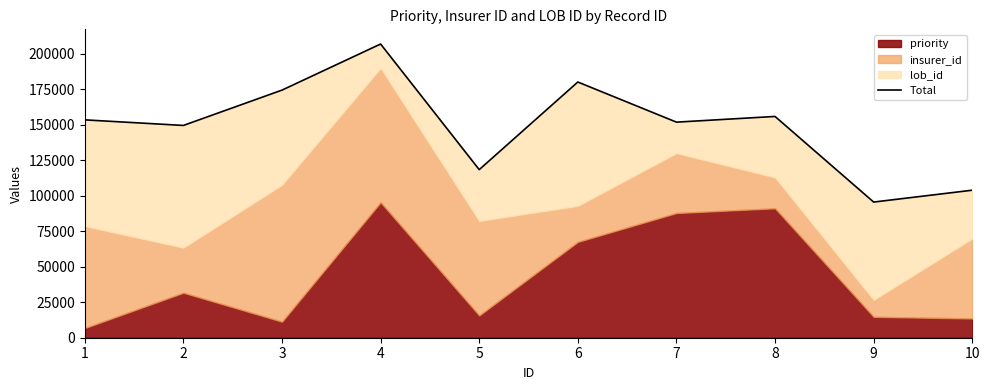

How many data points are above 153504?

4